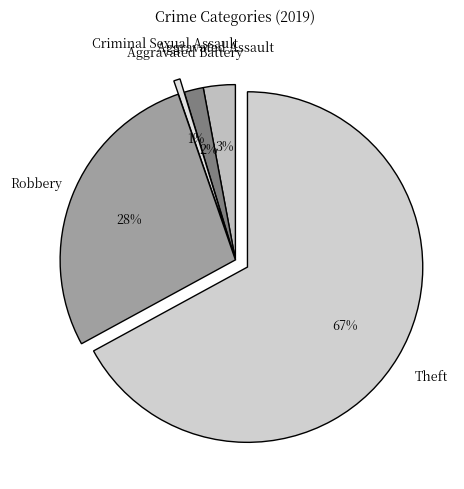

Between Aggravated Battery and Aggravated Assault, which is larger?

Aggravated Assault